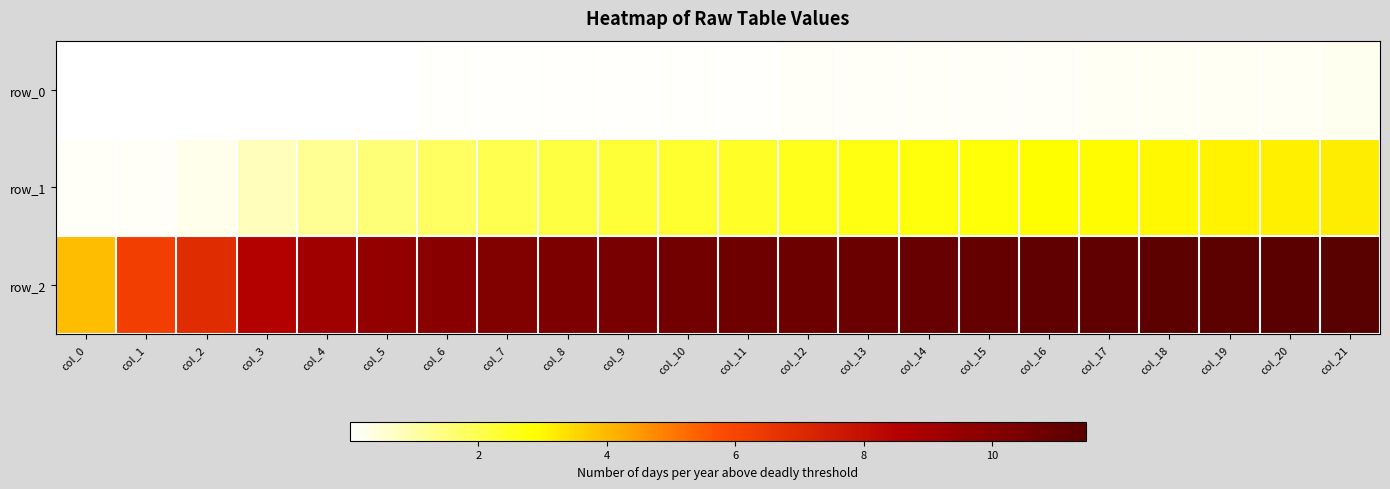

Rank the series by their maximum value, from lowest to highest.

row_0, row_1, row_2